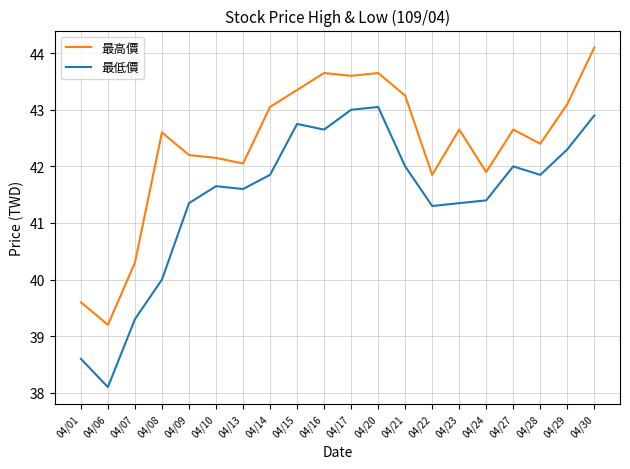

The value of 最高價 at 04/10 is 42.1. True or false?

True